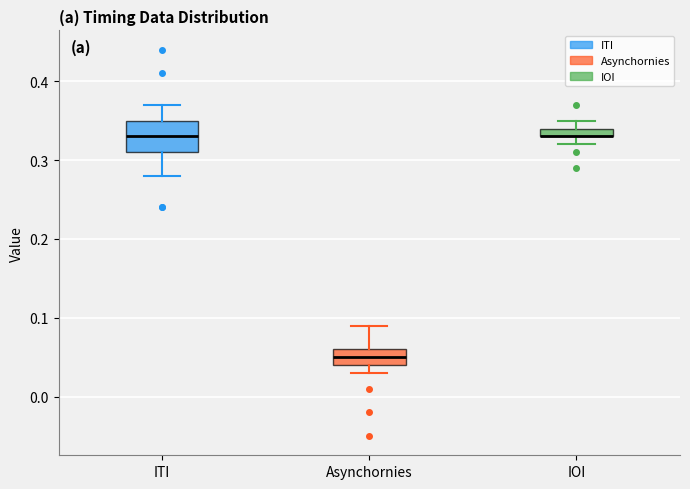

Which box is the tallest, from its lower edge to its upper edge?

ITI